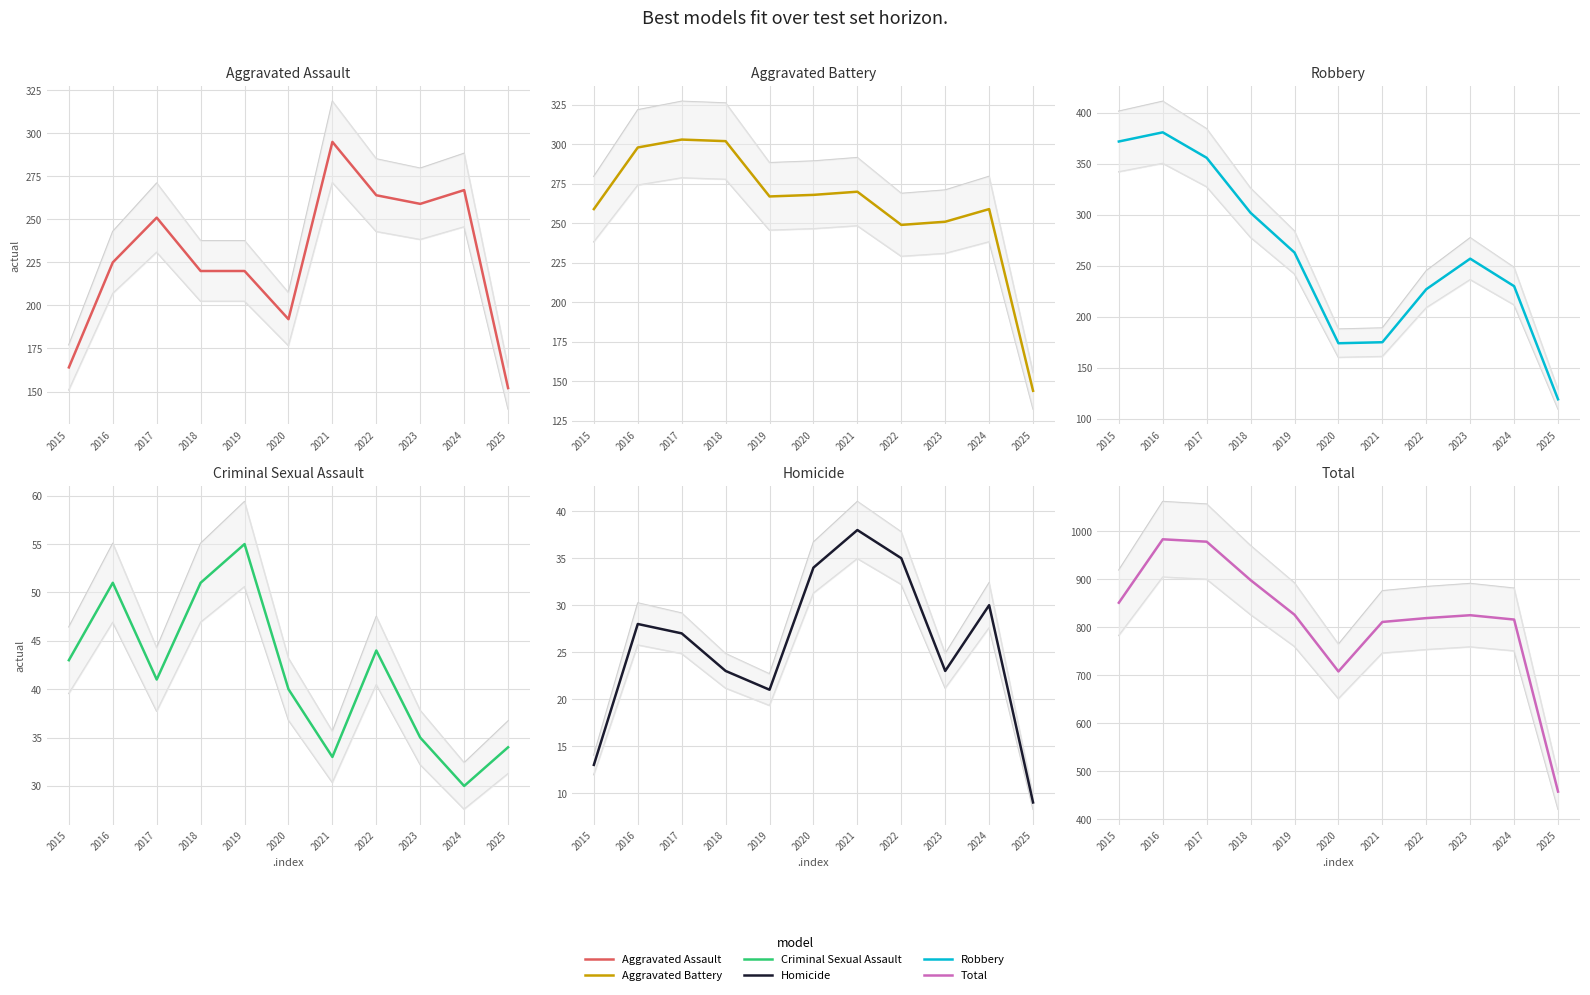

Between which two adjacent categories do Aggravated Battery and Aggravated Assault first intersect?

2020 and 2021